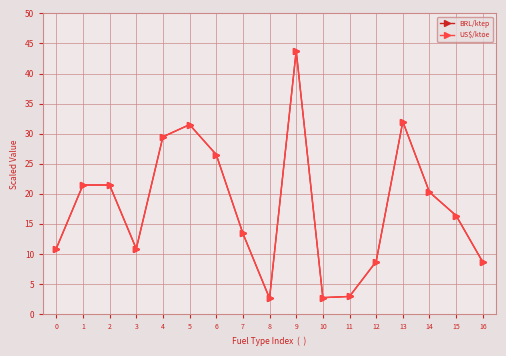

What is the smallest value displayed?

2.6